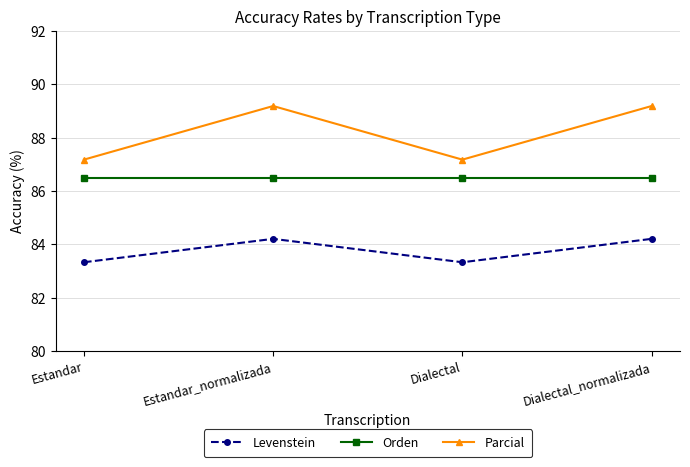

What is the minimum value for Orden?

86.5